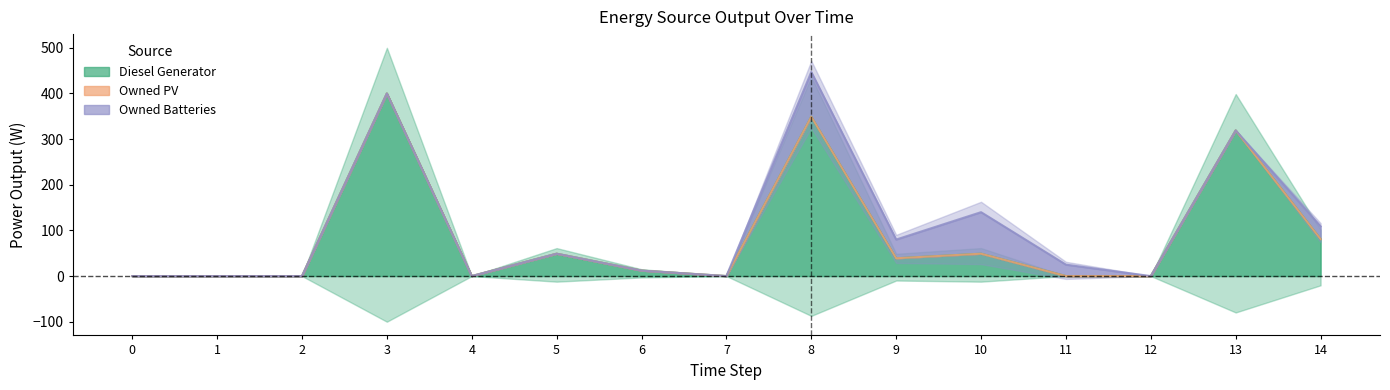

How many lines are shown in the chart?

3